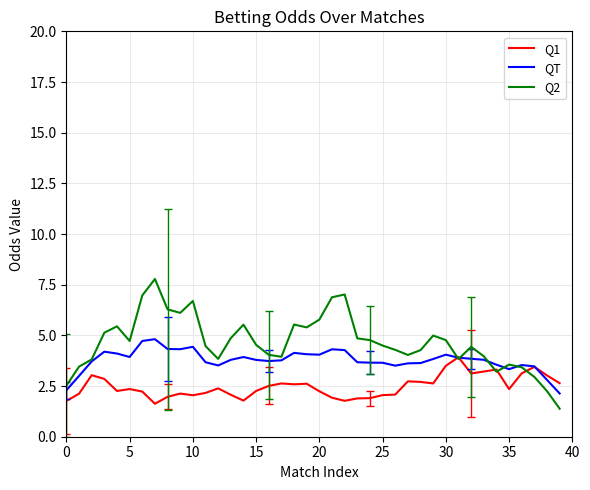

Which series has the widest spread of values?

Q2